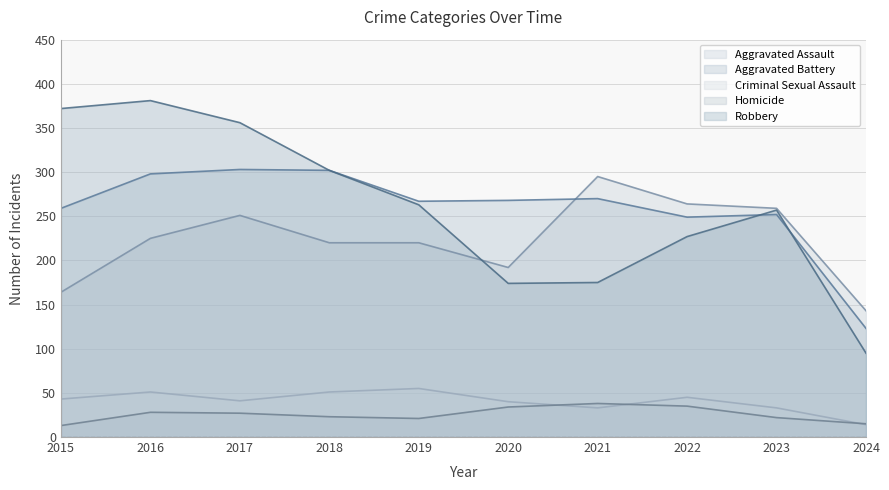

What is the sum of all Aggravated Assault values?

2233